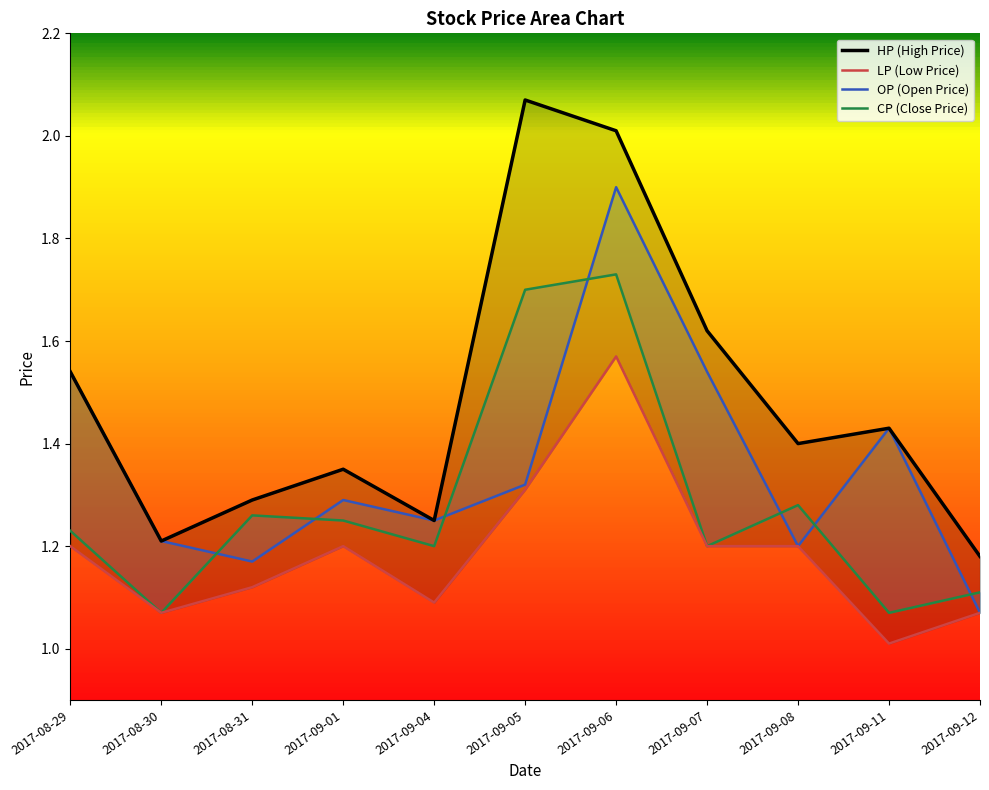

What is the spread (max minus min) of values at 2017-08-29?

0.3